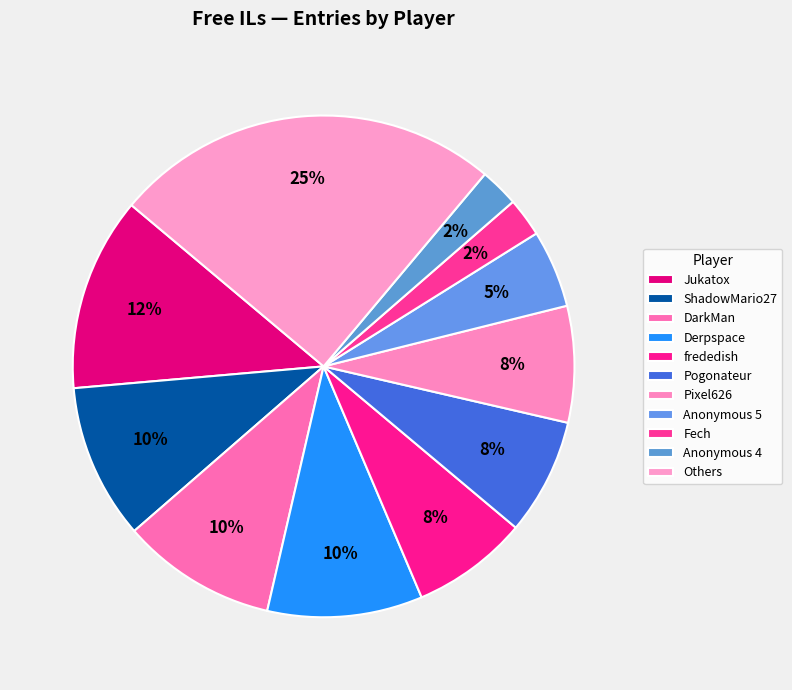

Count the number of slices in the pie.

11